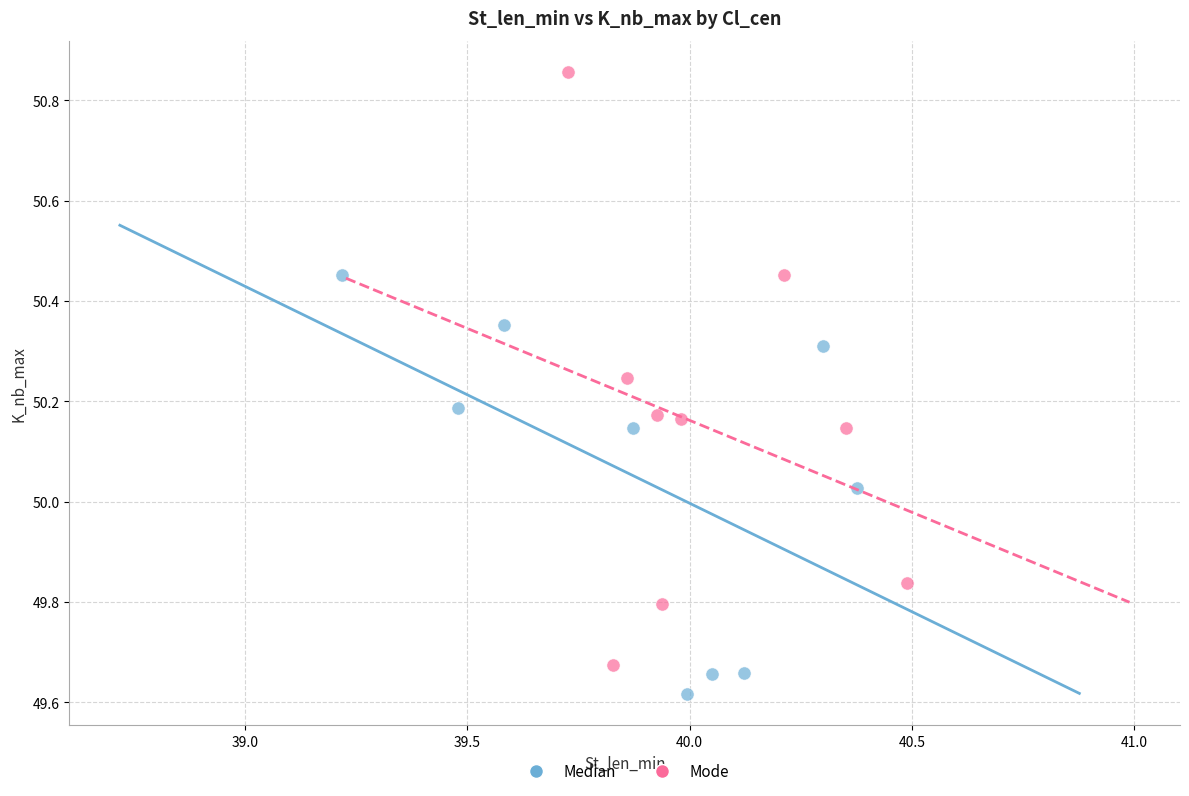

Which series contains the highest Y value?

Mode